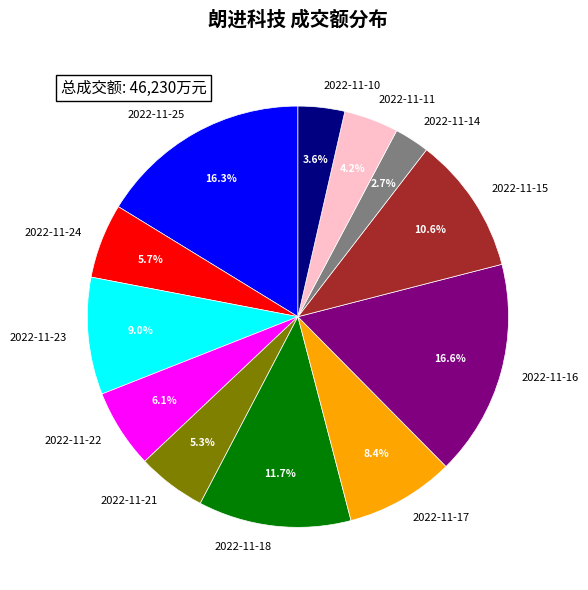

Between 2022-11-21 and 2022-11-23, which is larger?

2022-11-23